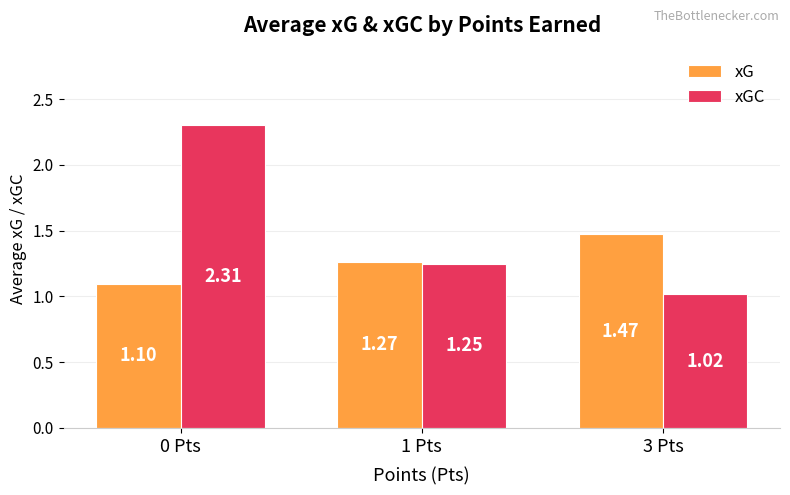

What is the sum of the xGC values at 0 Pts and 3 Pts?

3.3